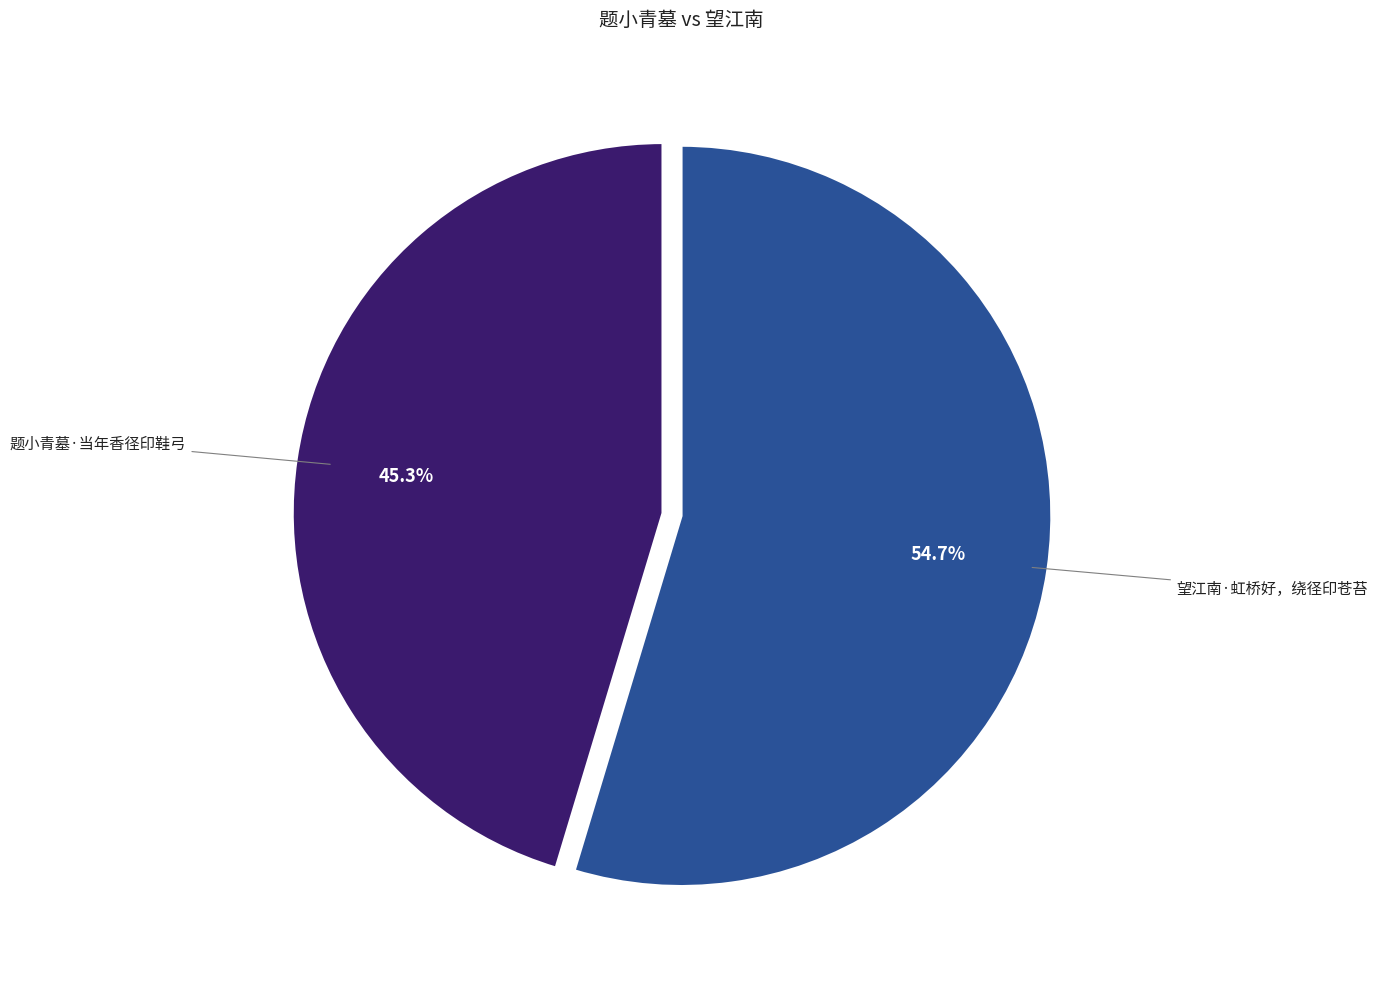

True or false: 题小青墓·当年香径印鞋弓 accounts for 45% of the total.

True